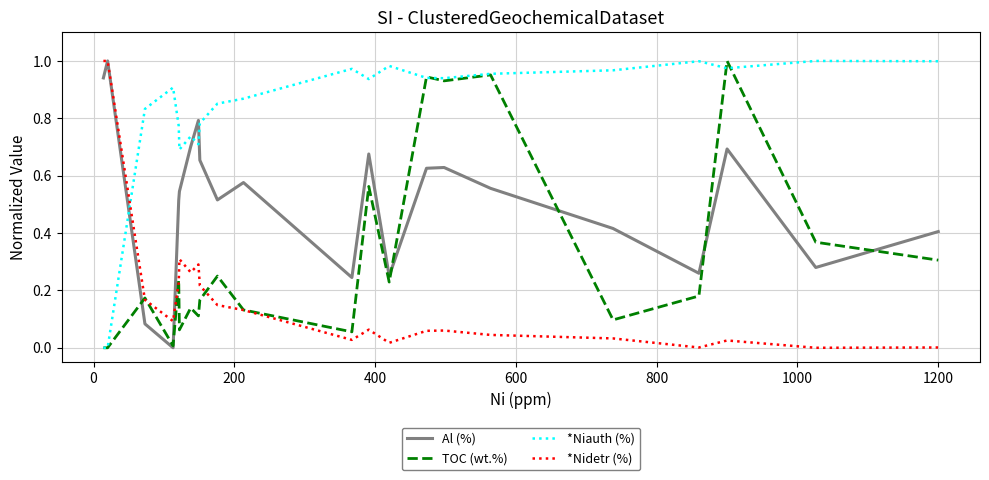

Which series has the largest total across all categories?

*Niauth (%)